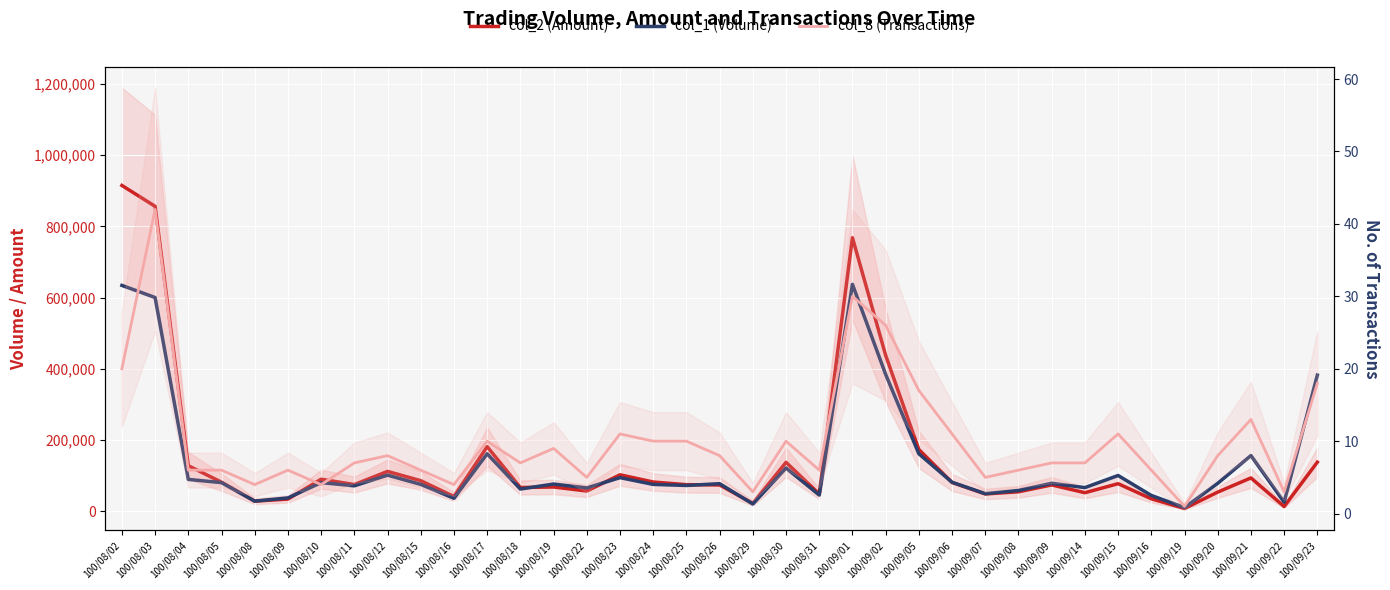

True or false: col_8 (Transactions) and col_1 (Volume) intersect in this chart.

False